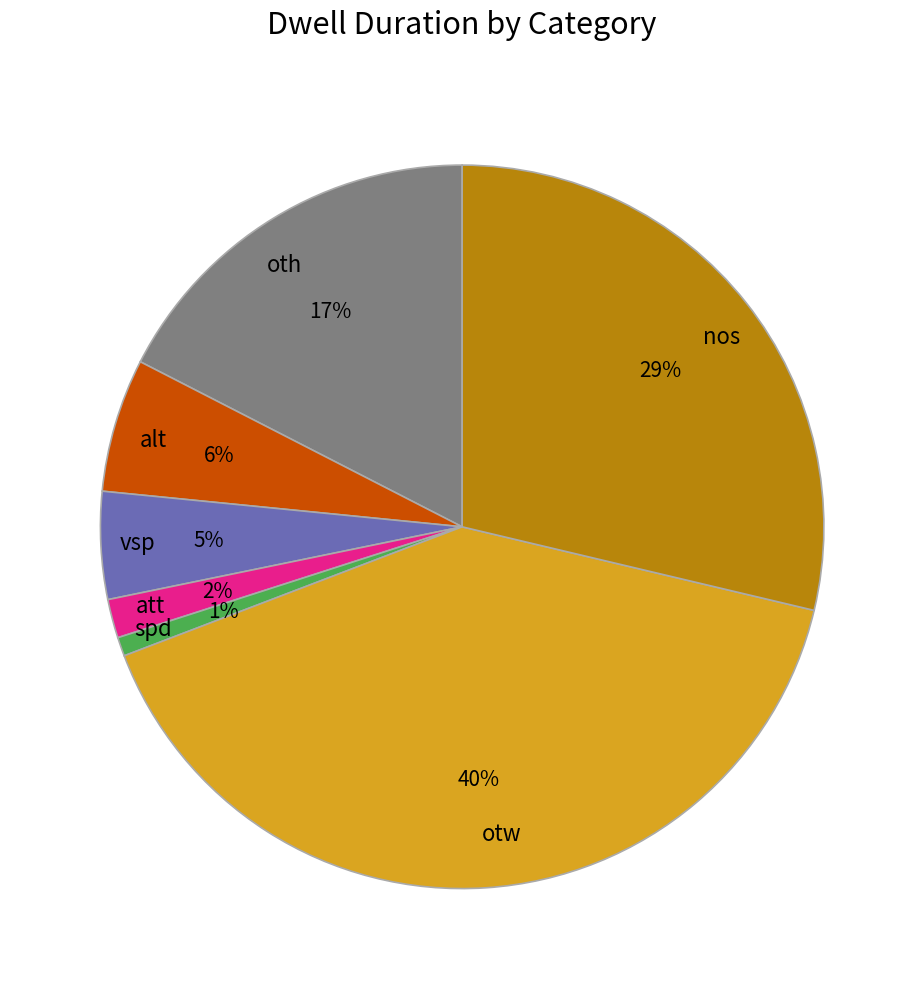

Count the number of slices in the pie.

7